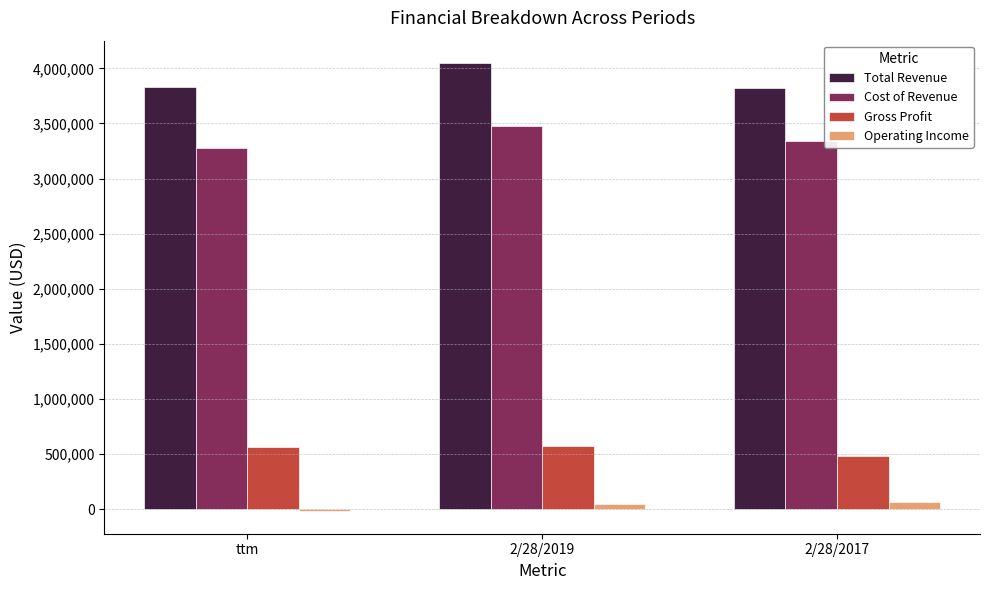

What is the total value across all series at 2/28/2019?

8142483